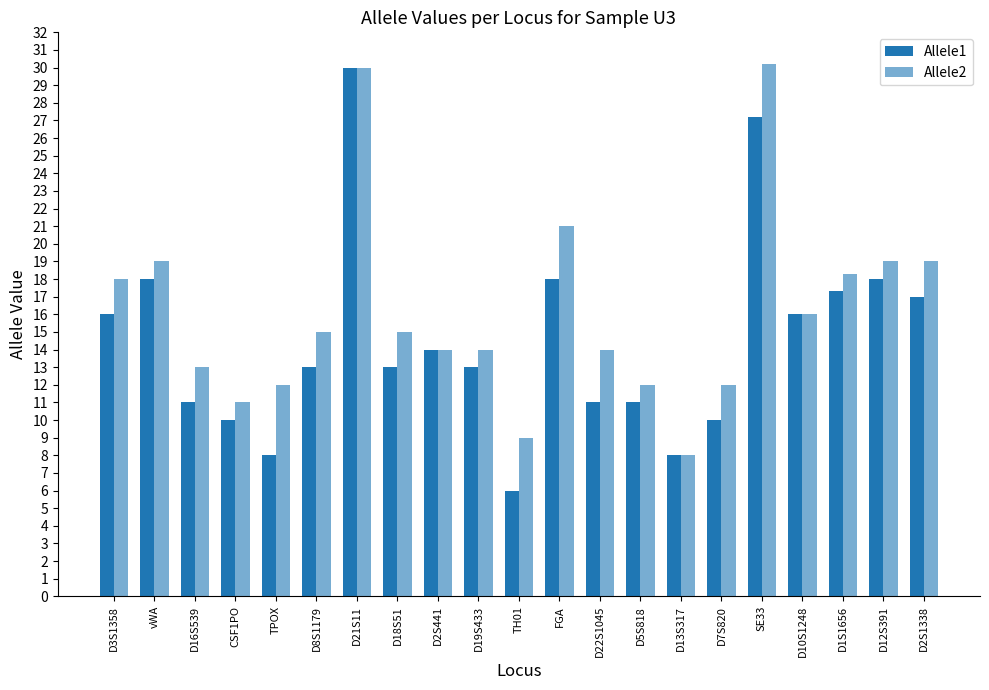

How many bars are there in each group?

2